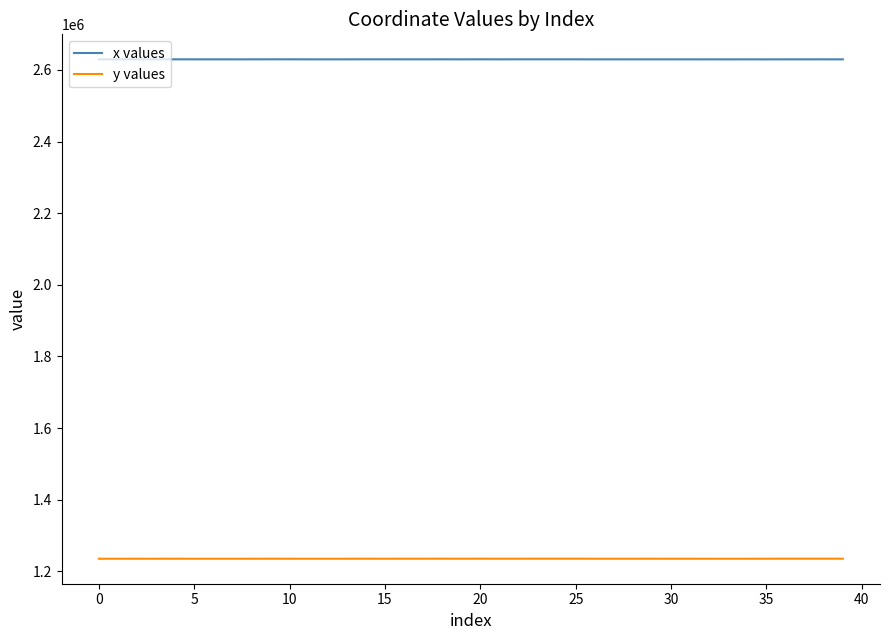

Rank the series by their maximum value, from highest to lowest.

x values, y values